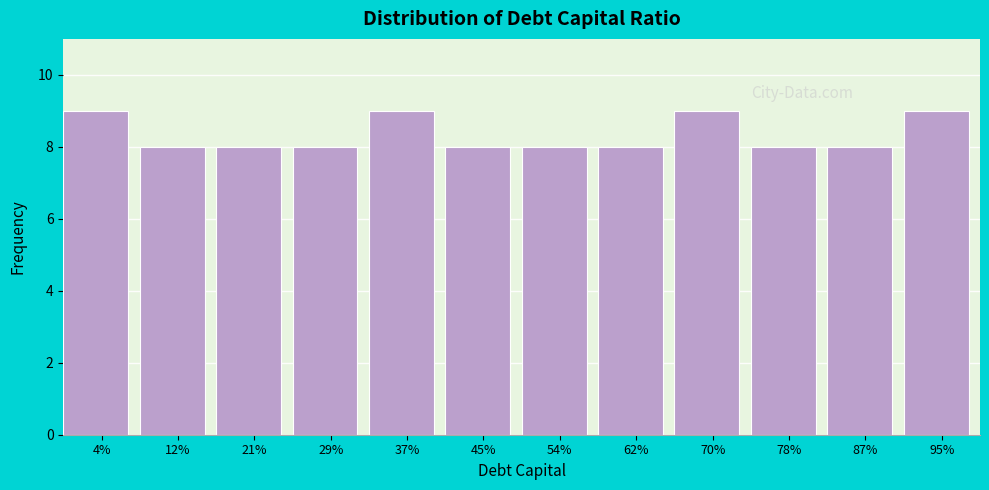

Reading left to right, transcribe all the data shown in this chart.

4%=9	12%=8	21%=8	29%=8	37%=9	45%=8	54%=8	62%=8	70%=9	78%=8	87%=8	95%=9